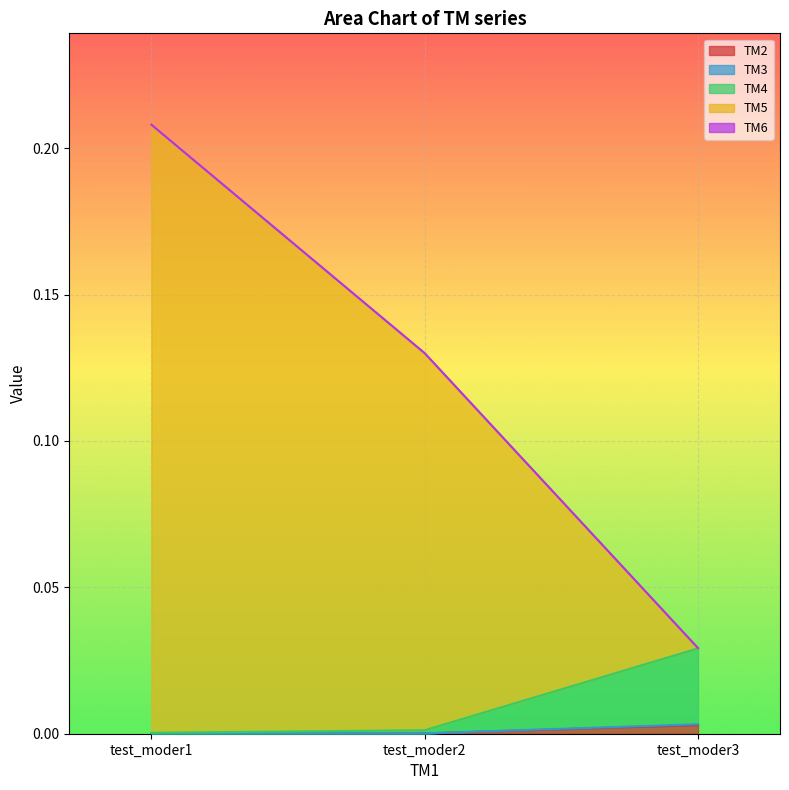

Which series has the largest total across all categories?

TM5